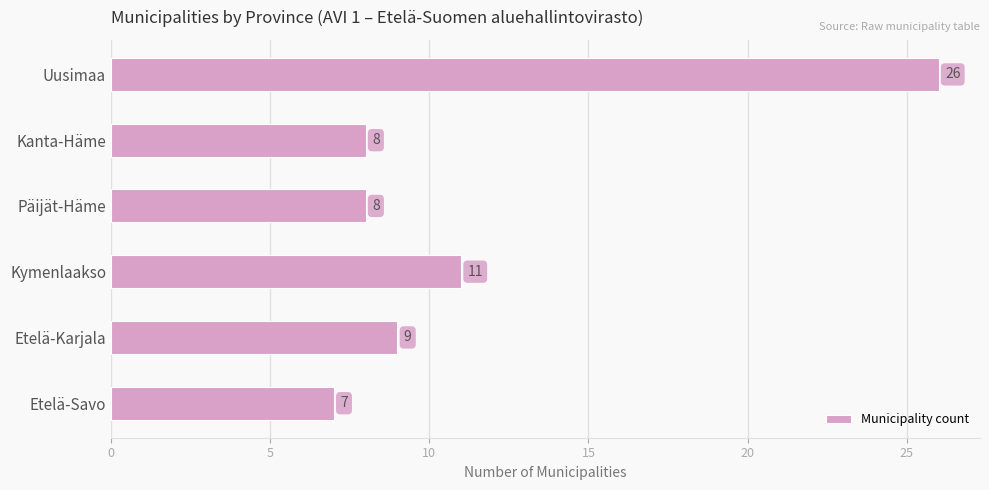

Reading top to bottom, what are all the values shown in this chart?

Uusimaa=26	Kanta-Häme=8	Päijät-Häme=8	Kymenlaakso=11	Etelä-Karjala=9	Etelä-Savo=7